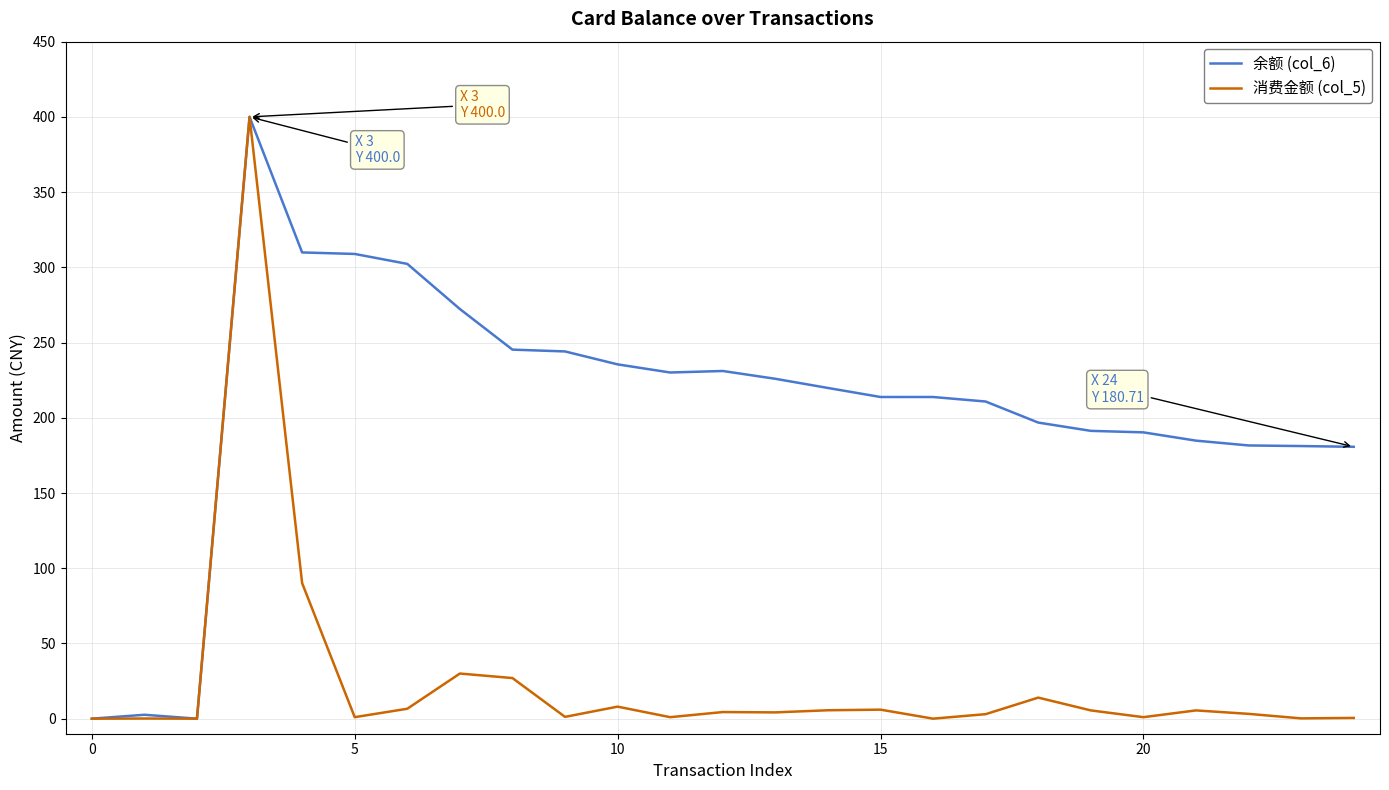

What is the maximum value for 余额 (col_6)?

400.0